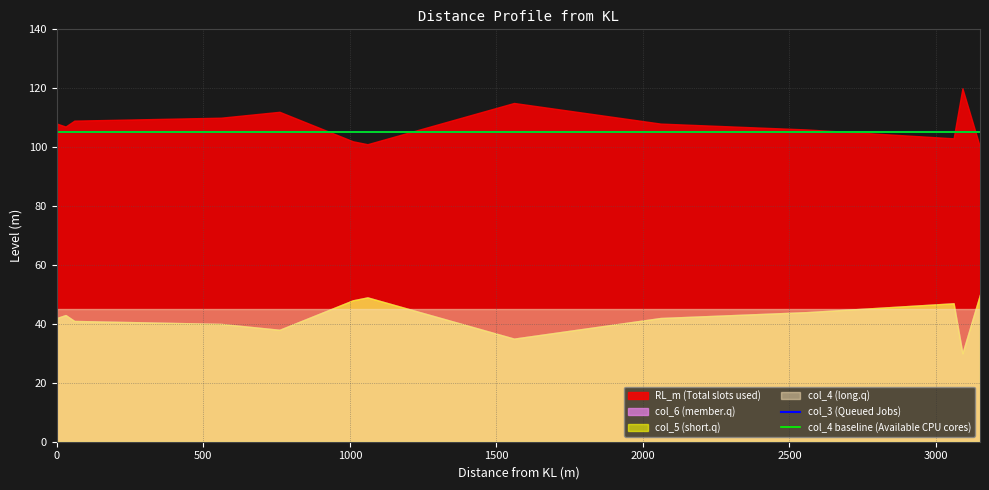

At how many categories does at least one series exceed 60?

14